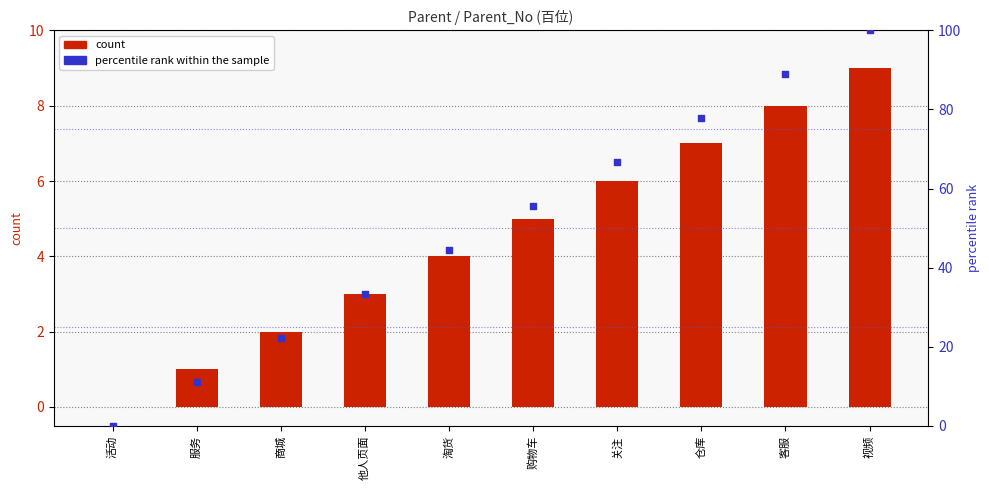

Which series reaches the maximum Y coordinate?

percentile rank within the sample